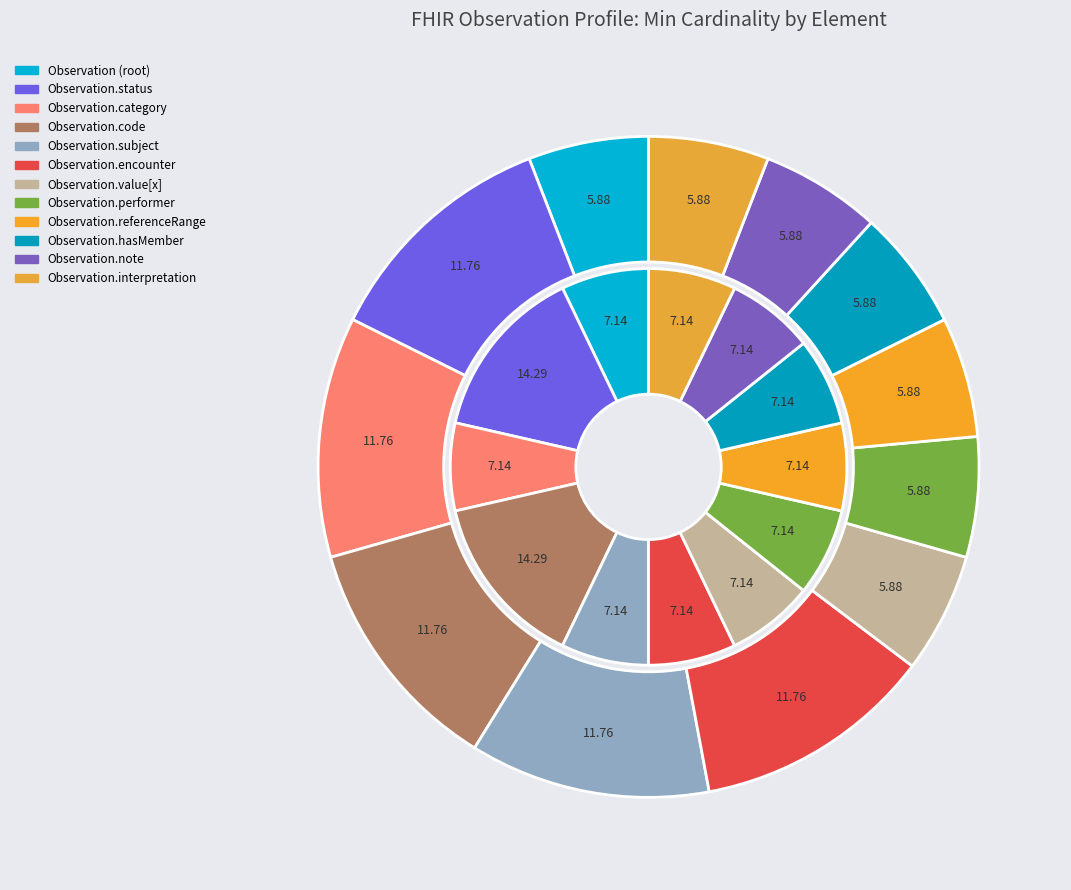

Count the number of slices in the pie.

12